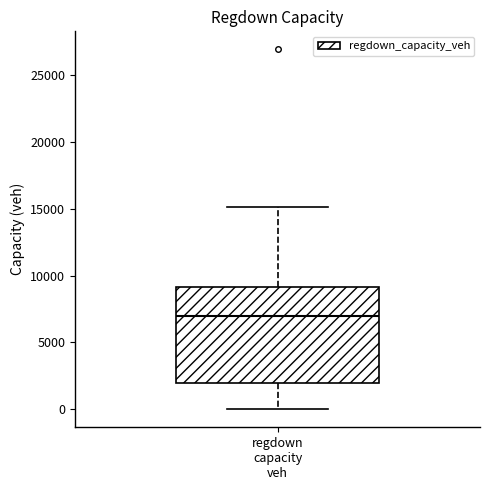

Read this box plot against the y-axis: the position of the median line, the range covered by the box, and the ends of both whiskers. The values are not printed on the chart, so give them approximately, as read against the axis.

median 7000, box 2000 to 9000, whiskers 0 to 15000